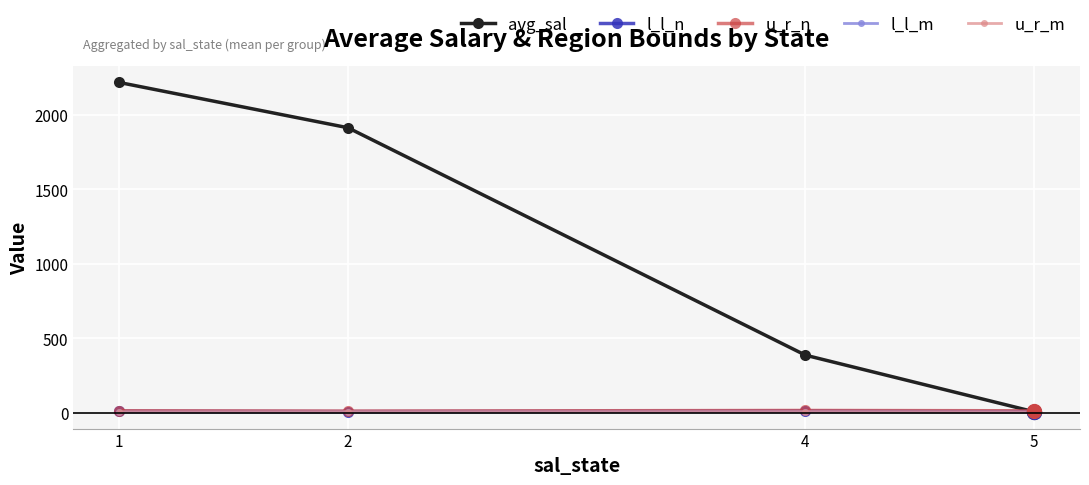

What is the sum of the avg_sal values at 2 and 5?

1918.9